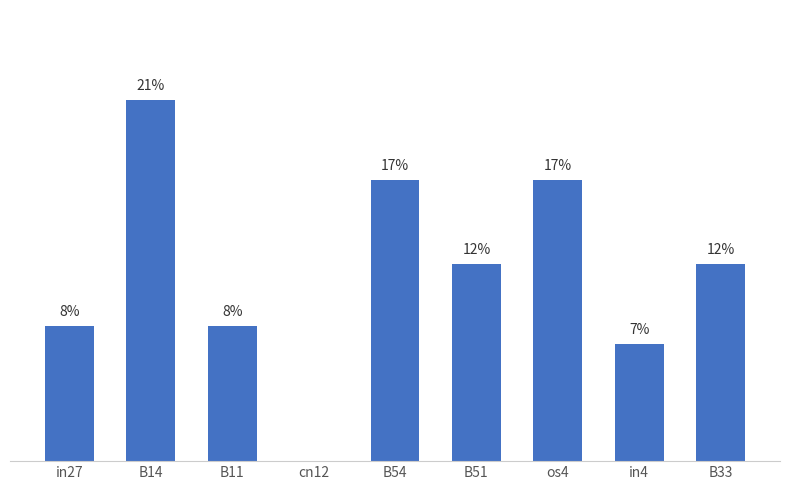

What is the approximate value at os4?

0.2